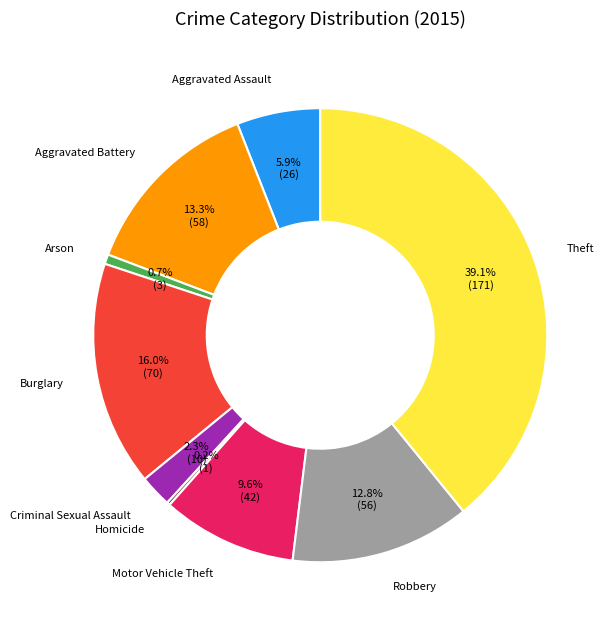

Which category has the biggest portion of the pie?

Theft